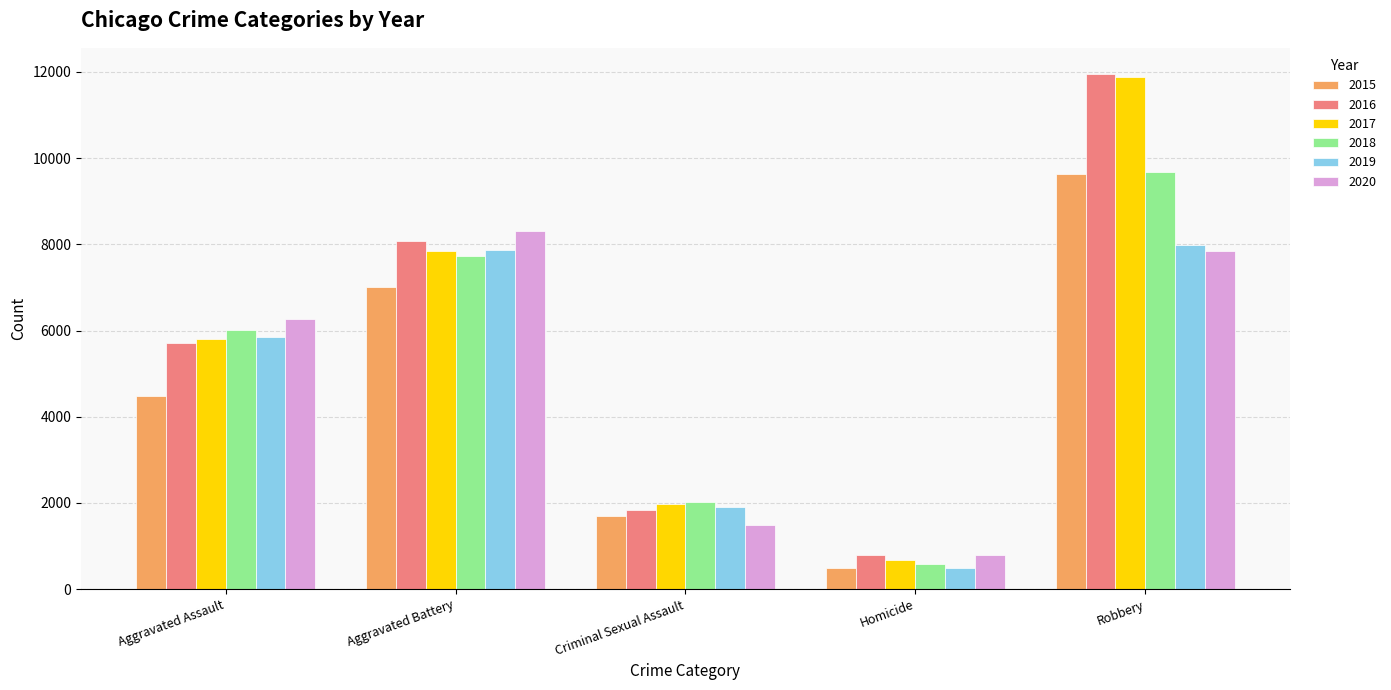

Reading left to right, list all the values displayed in this chart.

2015: 4480	7019	1691	496	9638
2016: 5712	8086	1846	786	11960
2017: 5793	7845	1965	672	11880
2018: 6001	7735	2023	588	9681
2019: 5841	7858	1907	499	7995
2020: 6264	8319	1480	787	7855